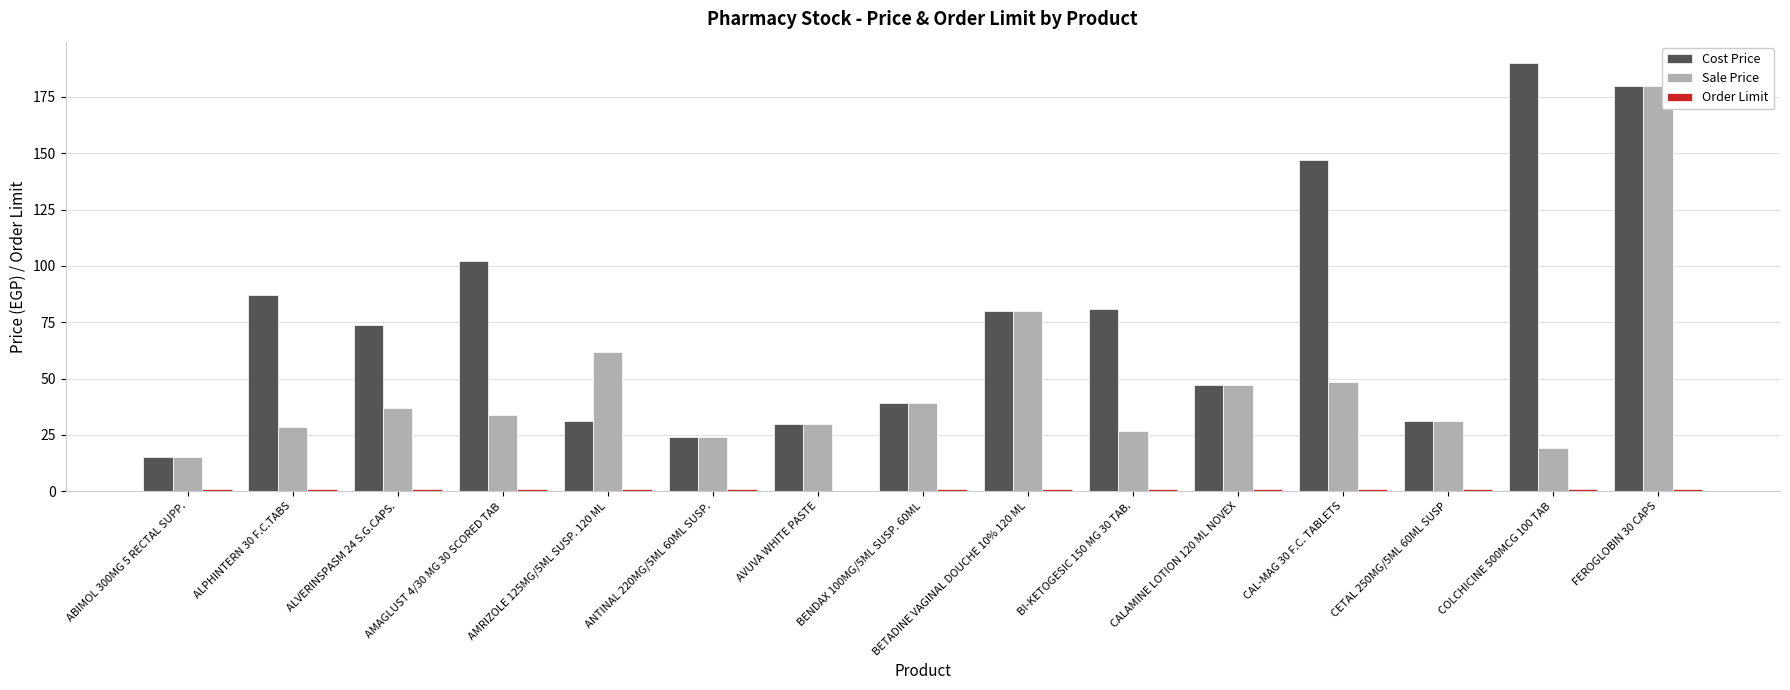

Between ALPHINTERN 30 F.C.TABS and FEROGLOBIN 30 CAPS, which series saw the biggest shift?

Sale Price